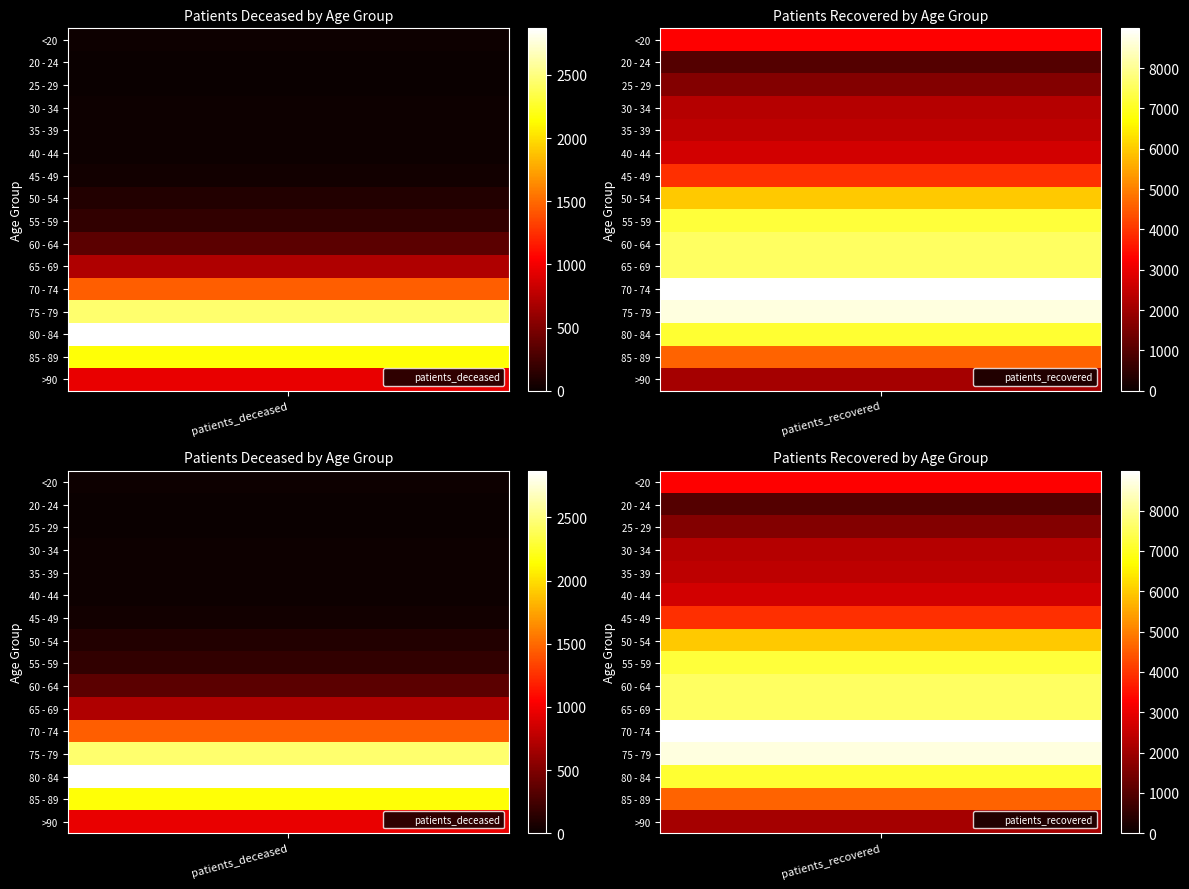

Reading left to right, what are all the values shown in this chart?

<20: 0=12	1=3269
20 - 24: 0=3	1=984
25 - 29: 0=3	1=1642
30 - 34: 0=13	1=2290
35 - 39: 0=13	1=2394
40 - 44: 0=21	1=2669
45 - 49: 0=39	1=3928
50 - 54: 0=103	1=5984
55 - 59: 0=177	1=7223
60 - 64: 0=351	1=7549
65 - 69: 0=716	1=7560
70 - 74: 0=1456	1=8987
75 - 79: 0=2448	1=8696
80 - 84: 0=2869	1=7143
85 - 89: 0=2159	1=4618
>90: 0=959	1=2078